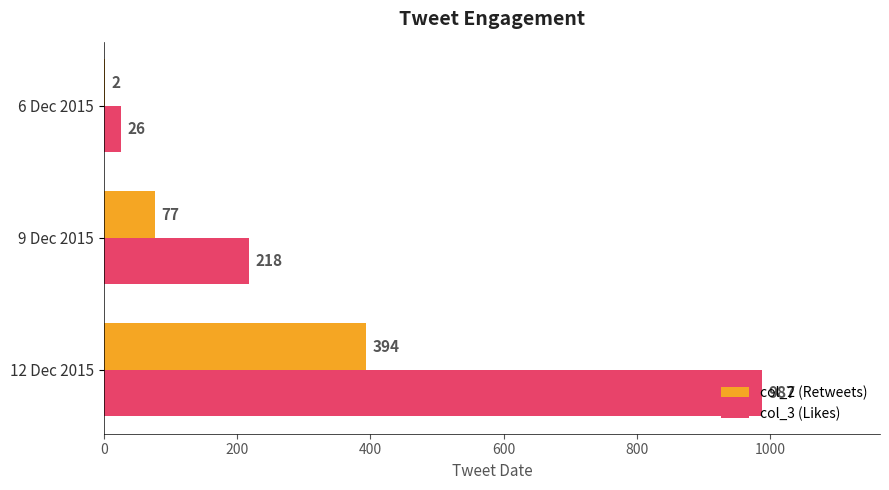

What is the average value of the col_2 (Retweets) series?

158